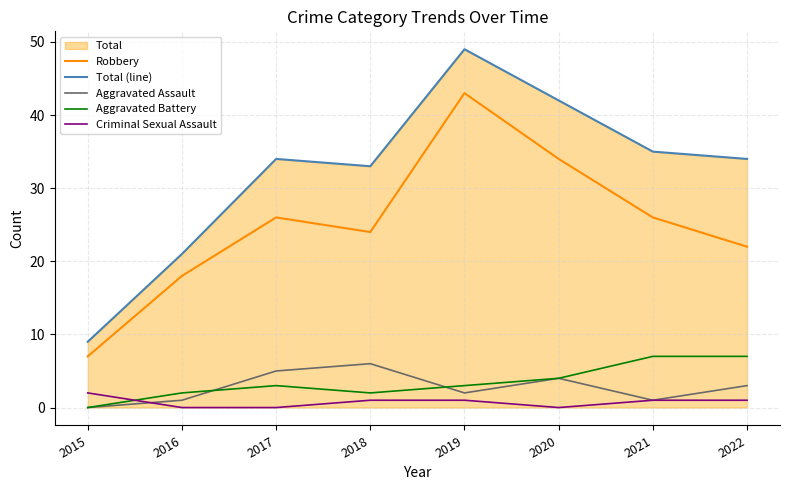

True or false: Total (line) has a value of 81 at 2019.

False